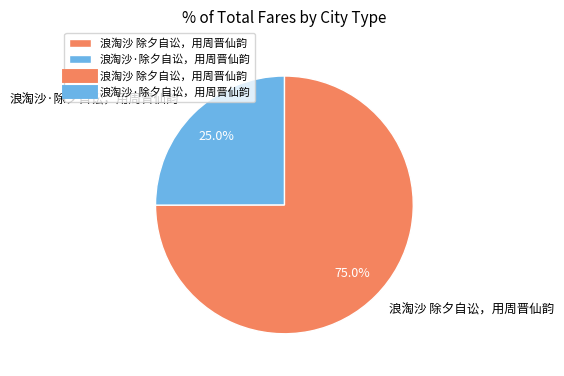

How many slices are in this pie chart?

2